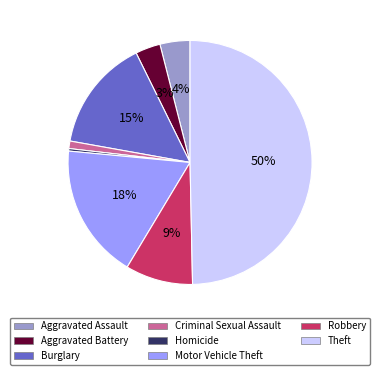

What percentage is the Aggravated Battery slice, to the nearest percent?

3%